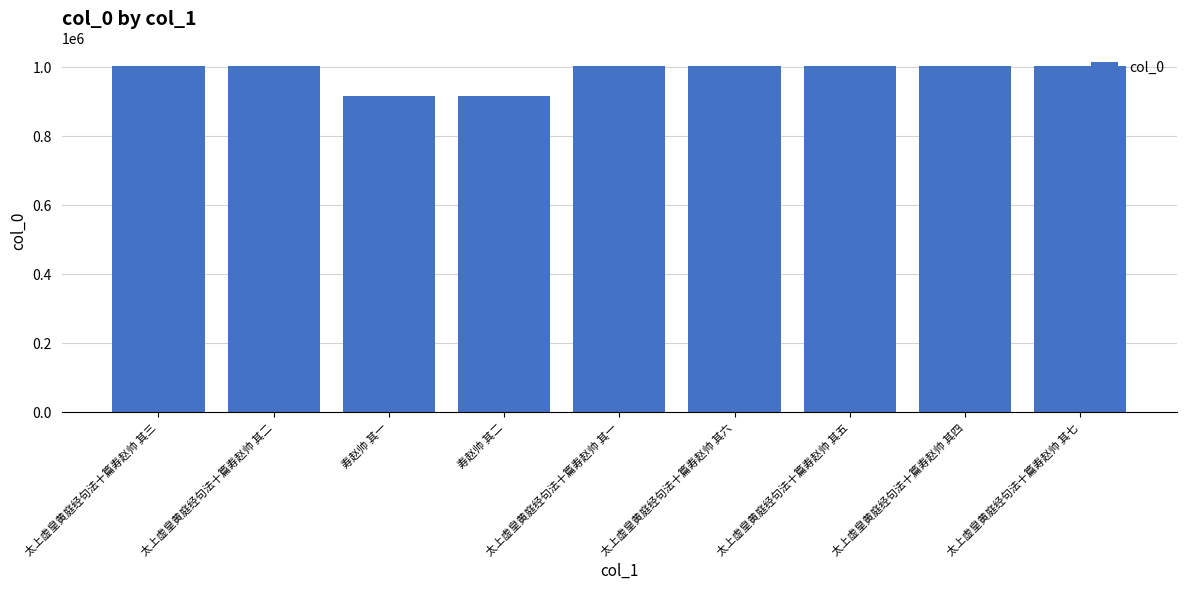

What is the value of the 2nd bar from the left?

1004670